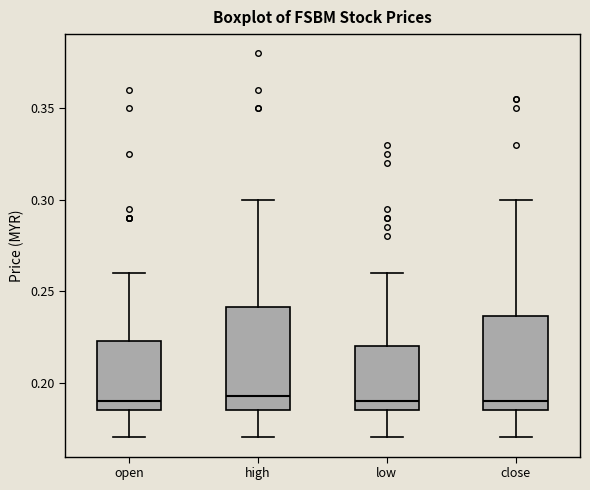

Reading left to right, transcribe this box plot: for each box, give where its median line is, the range the box spans, and where its two whiskers end, as read against the y-axis. The values are not printed on the chart, so give them approximately, as read against the axis.

open: median 0.190, box 0.185 to 0.225, whiskers 0.170 to 0.260
high: median 0.195, box 0.185 to 0.240, whiskers 0.170 to 0.300
low: median 0.190, box 0.185 to 0.220, whiskers 0.170 to 0.260
close: median 0.190, box 0.185 to 0.235, whiskers 0.170 to 0.300